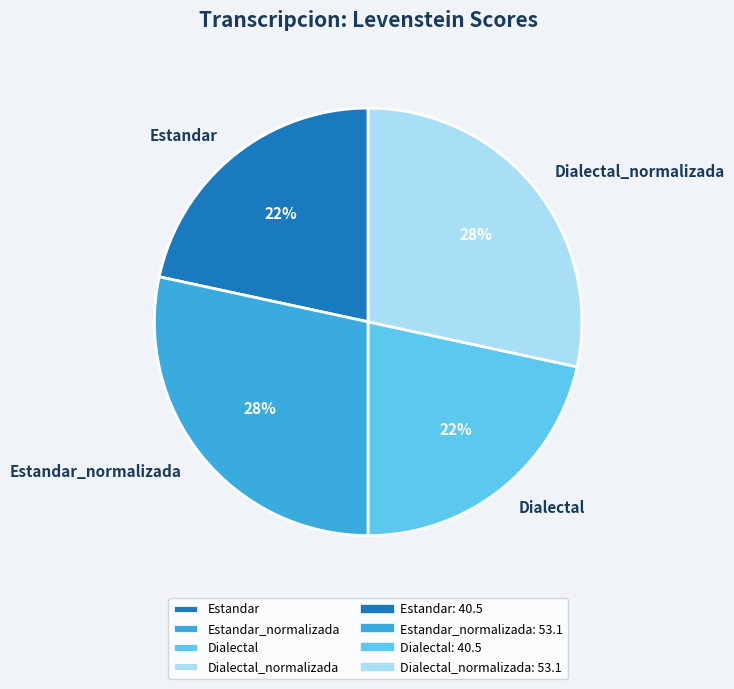

To the nearest percent, what is the average slice percentage?

25%